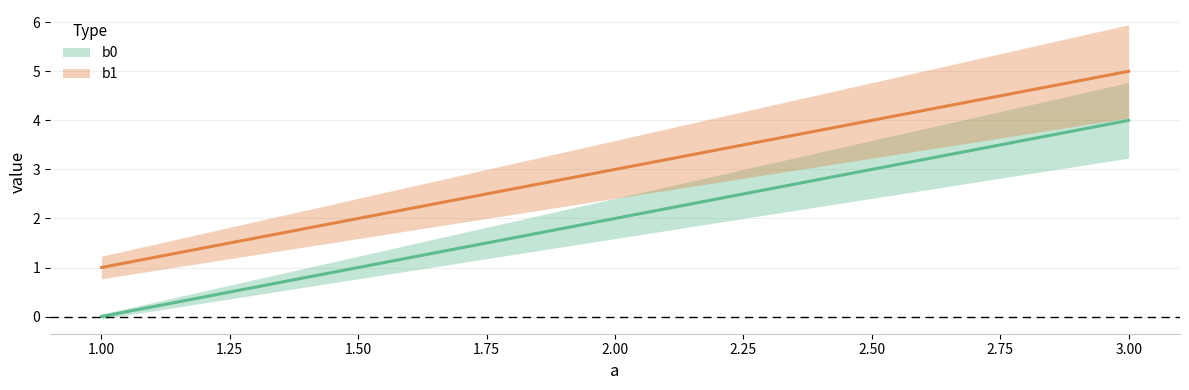

What is the sum of all b0_line values?

6